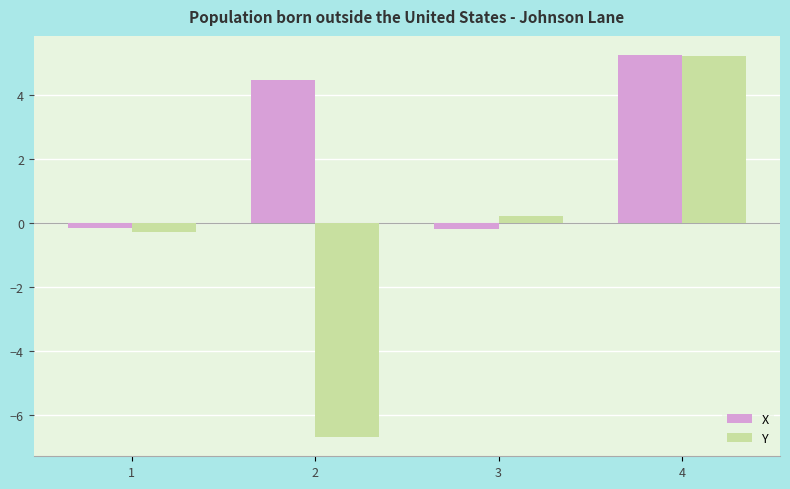

What value does the Y series have at 2?

-6.7